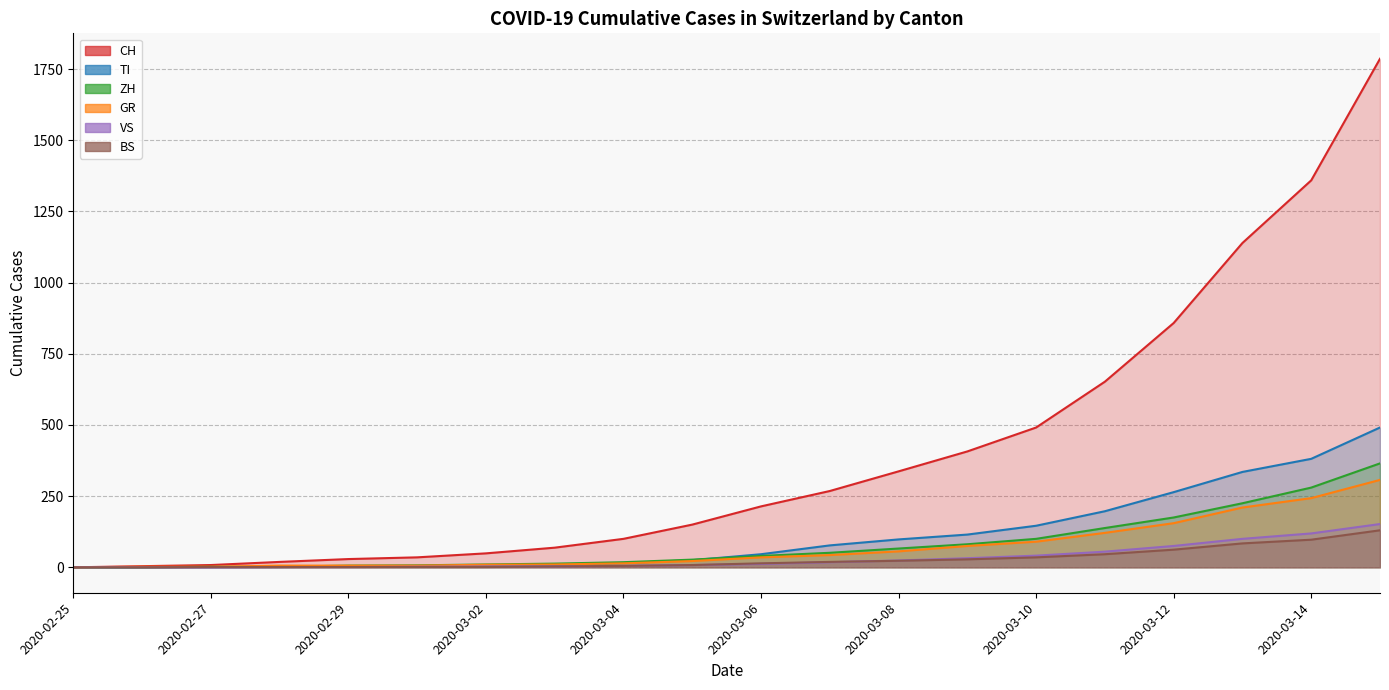

Which series has the largest total across all categories?

CH